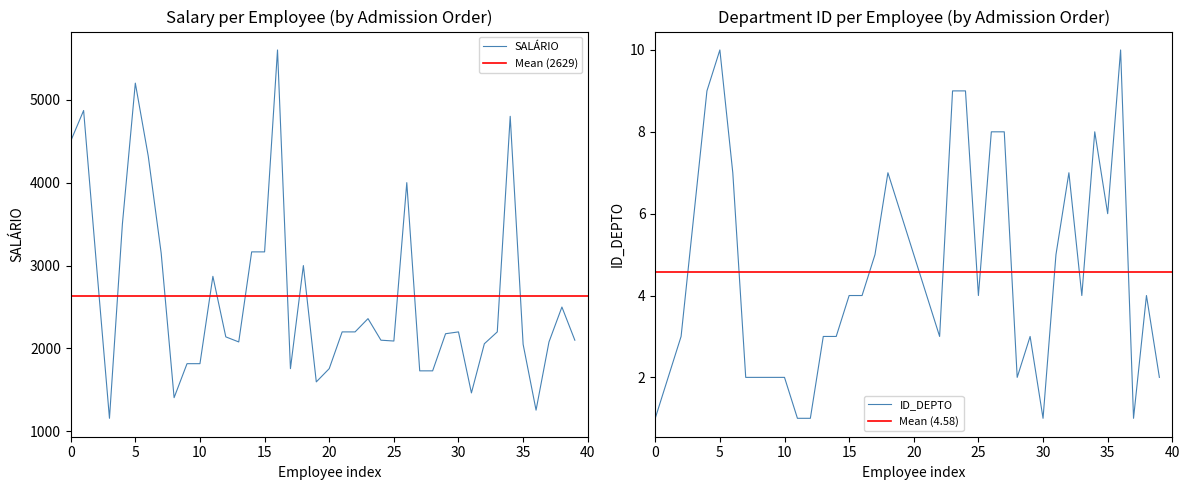

How many lines are shown in the chart?

2